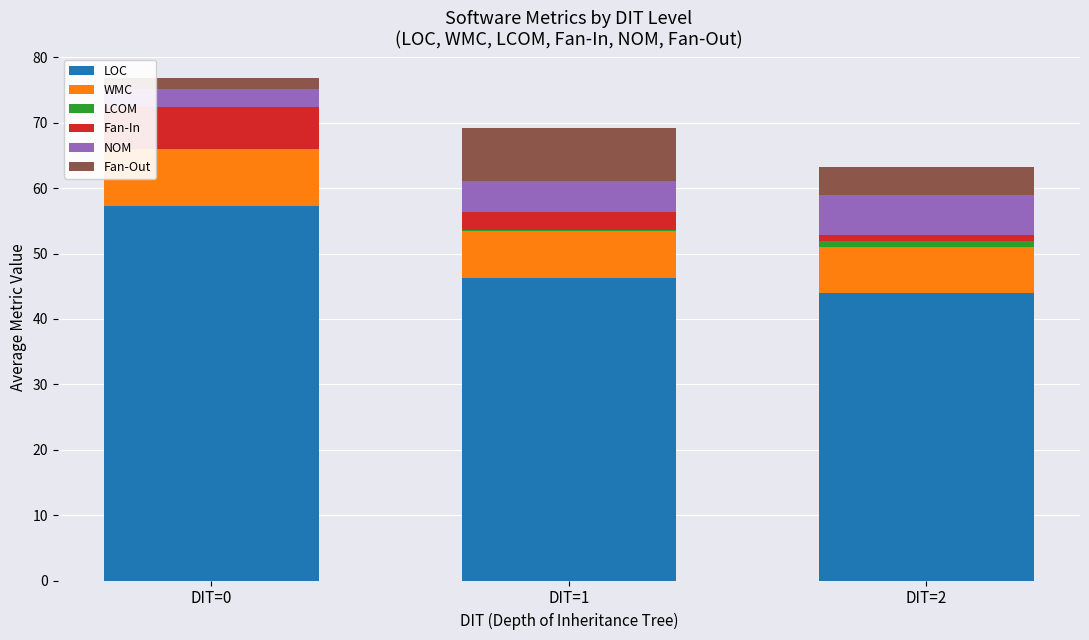

At which label is LOC closest to 50?

DIT=1